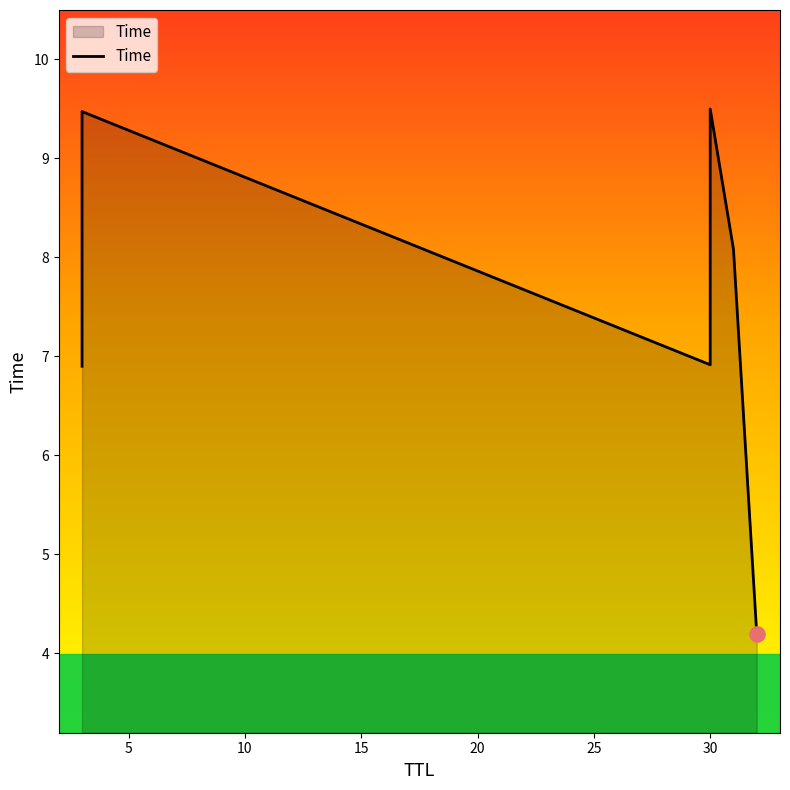

Which has a higher value, 30 or 30?

30